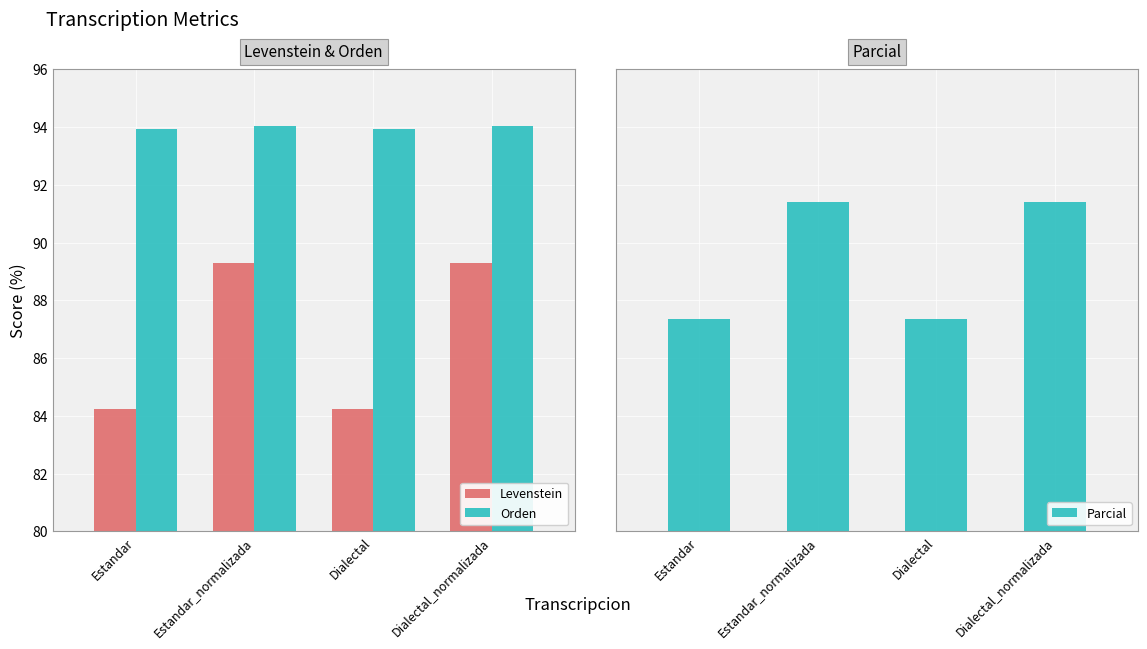

What is the difference between the maximum and second lowest values in the Orden series?

0.1